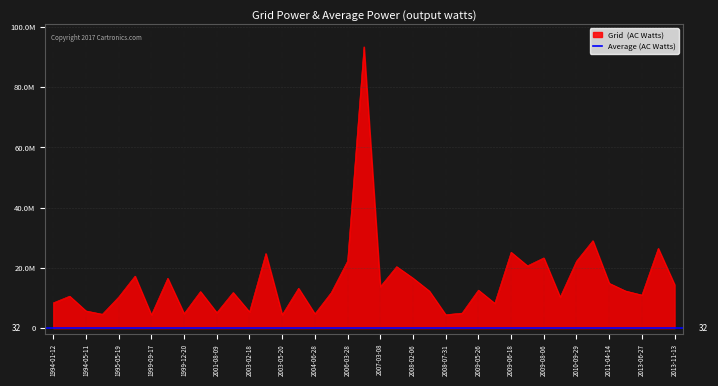

Which has a higher value, 1999-10-12 or 2002-10-28?

1999-10-12